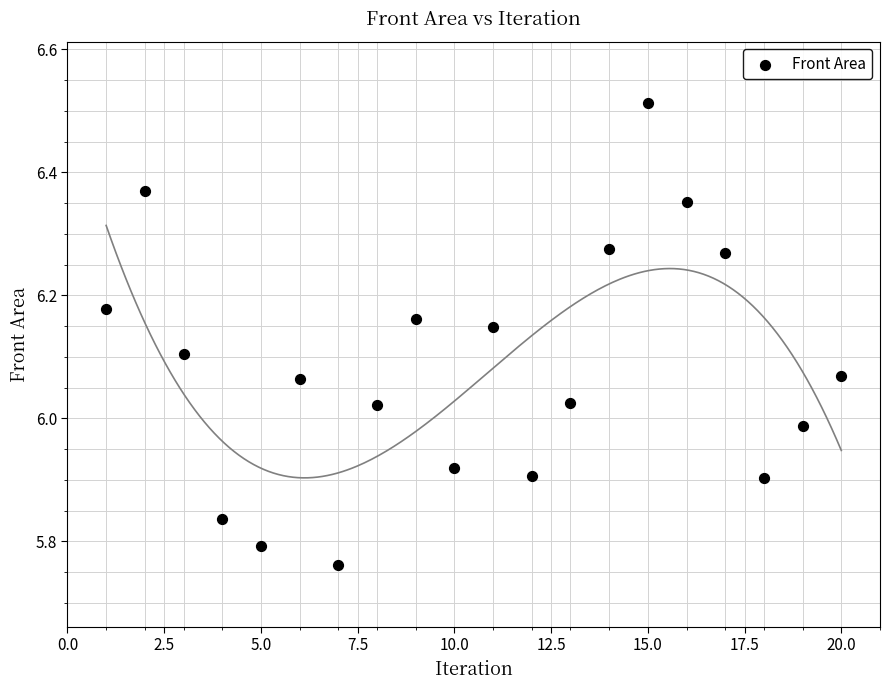

What is the range of X values (max minus min)?

19.0